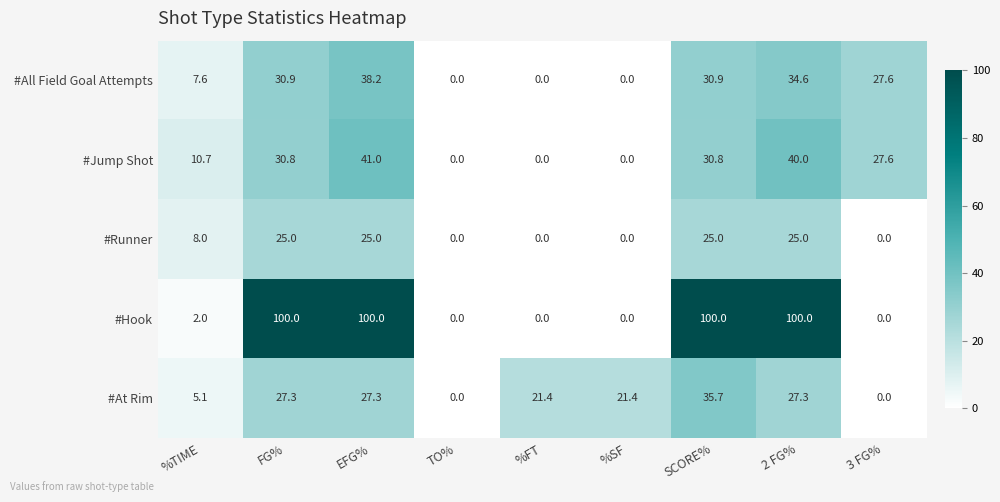

Where does the #Jump Shot series first go above 27?

FG%